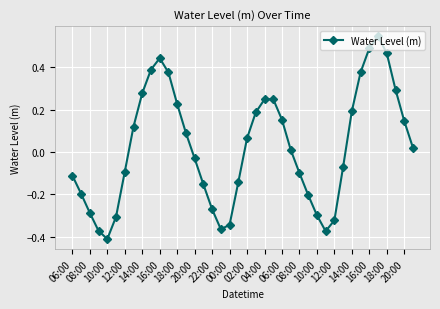

What is the sum of all values?

0.9